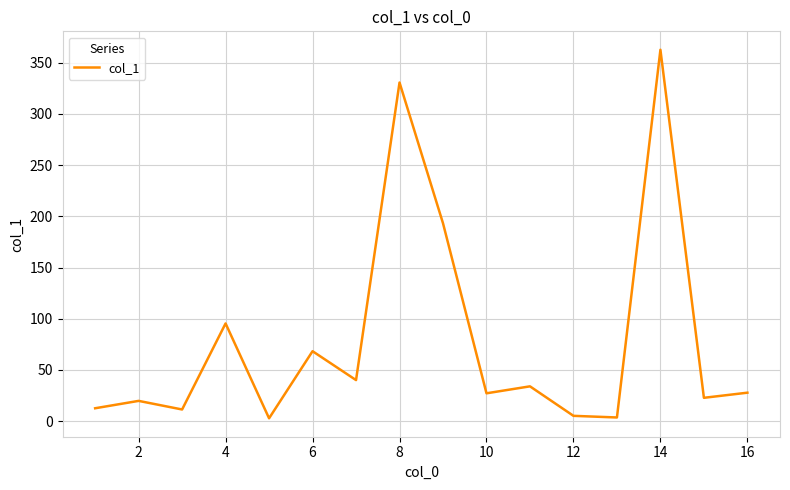

What is the maximum value shown in the chart?

362.6